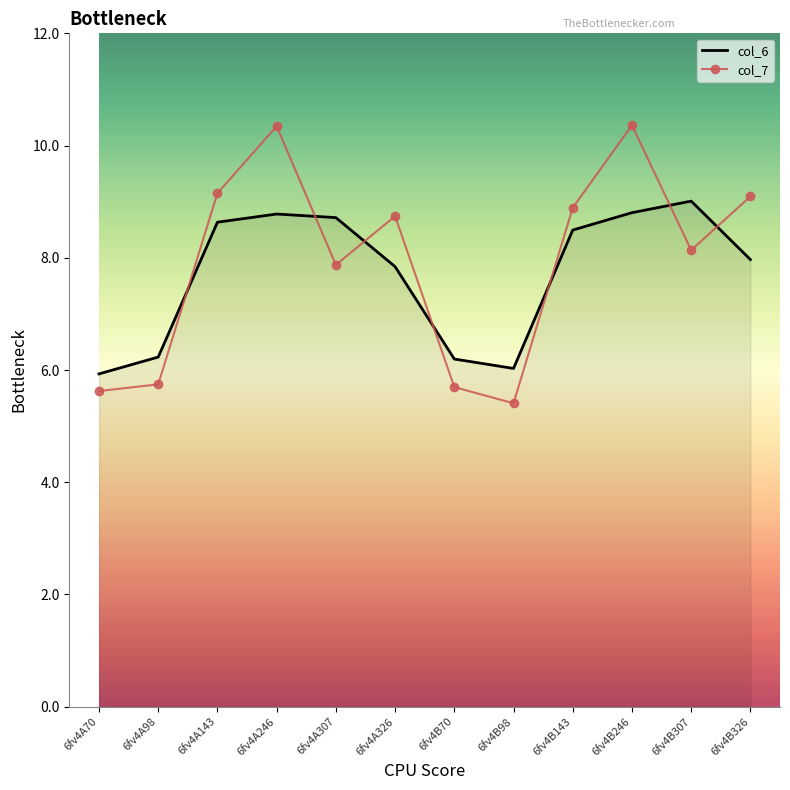

What is the lowest value of the col_6 series?

5.9